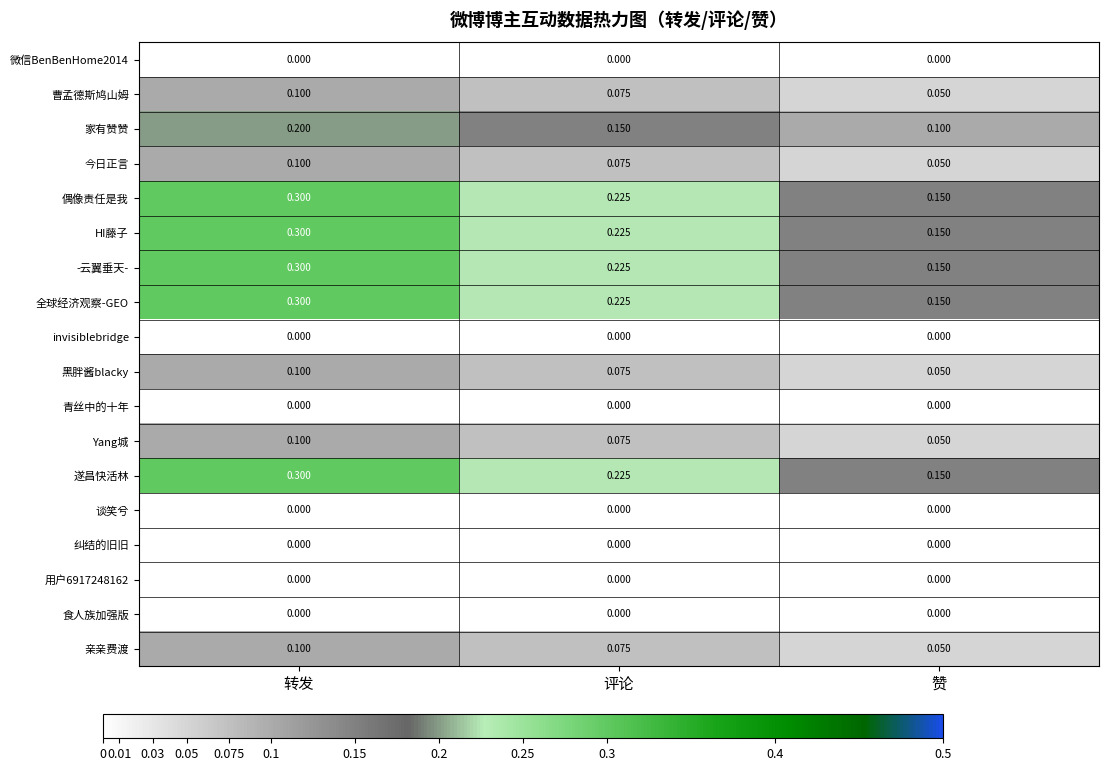

At which category does the chart reach its peak across all series?

转发